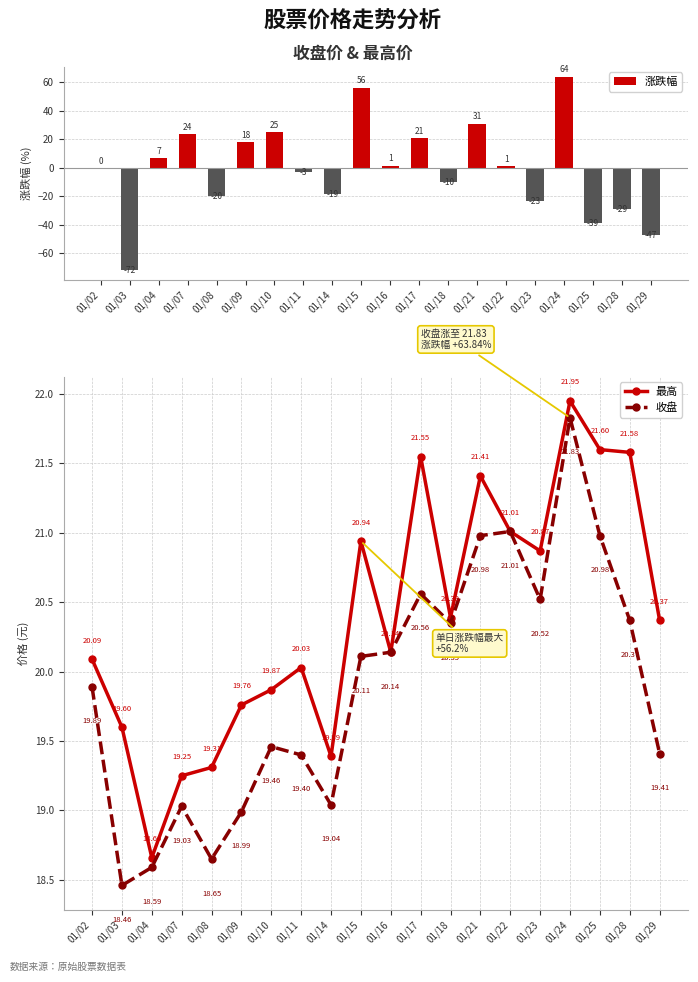

What is the difference between the maximum and minimum values in the 最高 series?

3.3